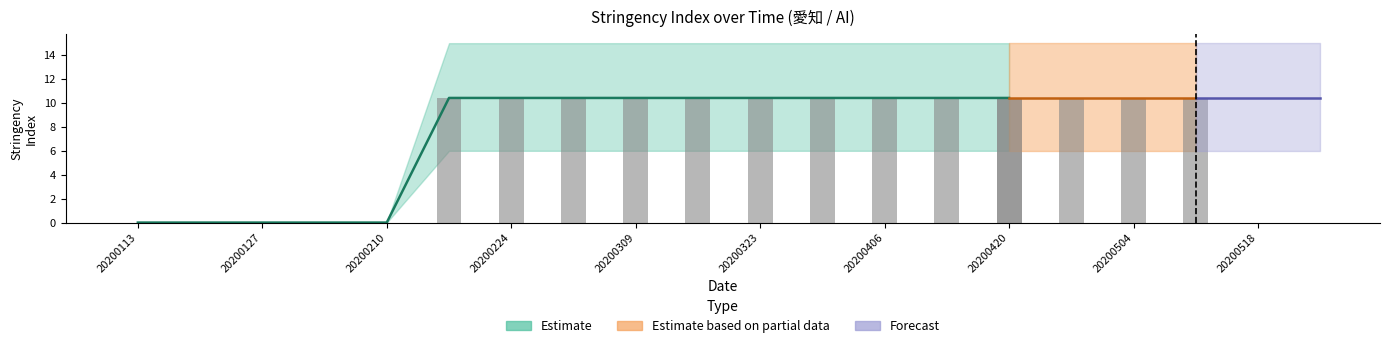

Read the upper_band value at 20200217.

15.0